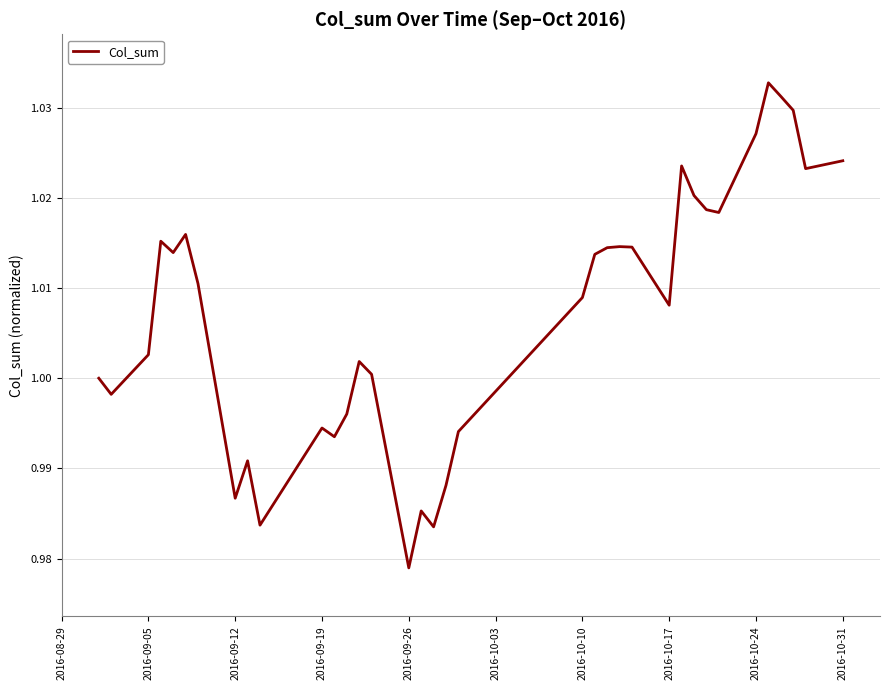

At which category does the chart reach its minimum across all series?

2016-09-26